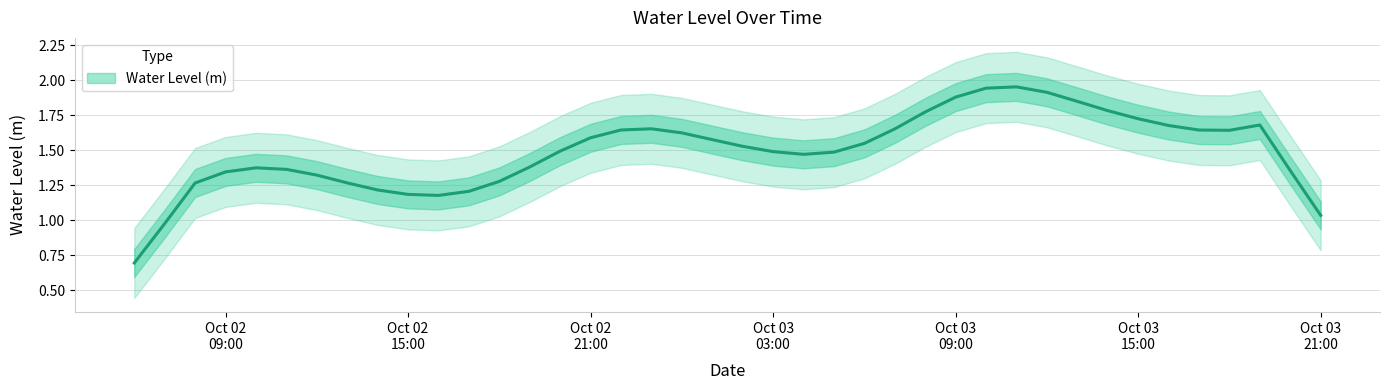

How many lines are shown in the chart?

1